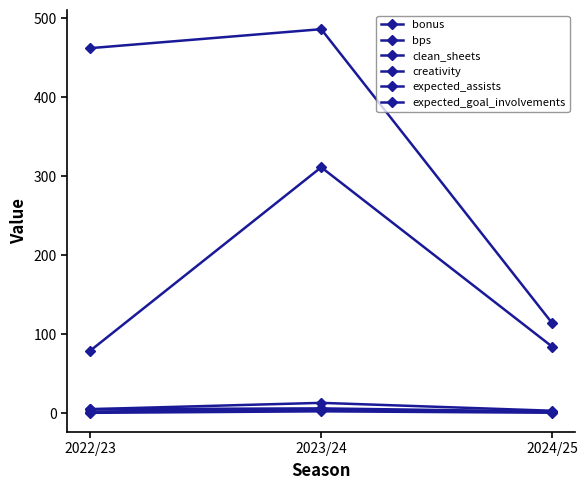

The value of bonus at 2024/25 is 3.0. True or false?

True